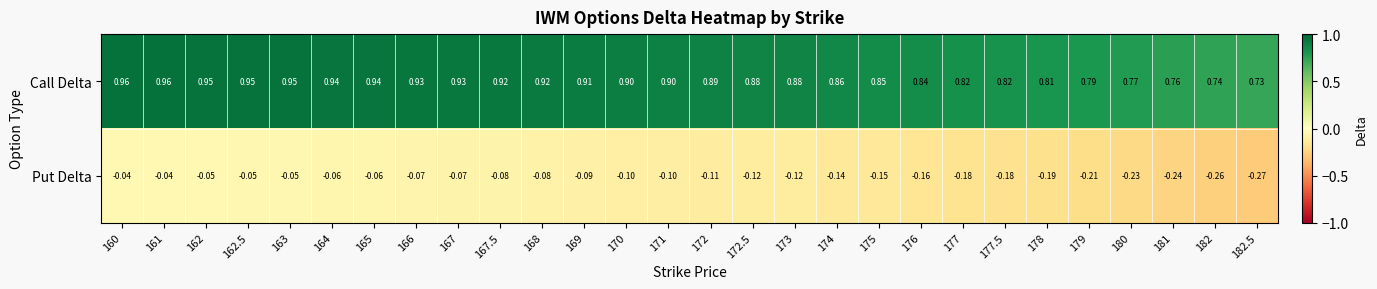

List the series in order of their overall mean, lowest first.

Put Delta, Call Delta